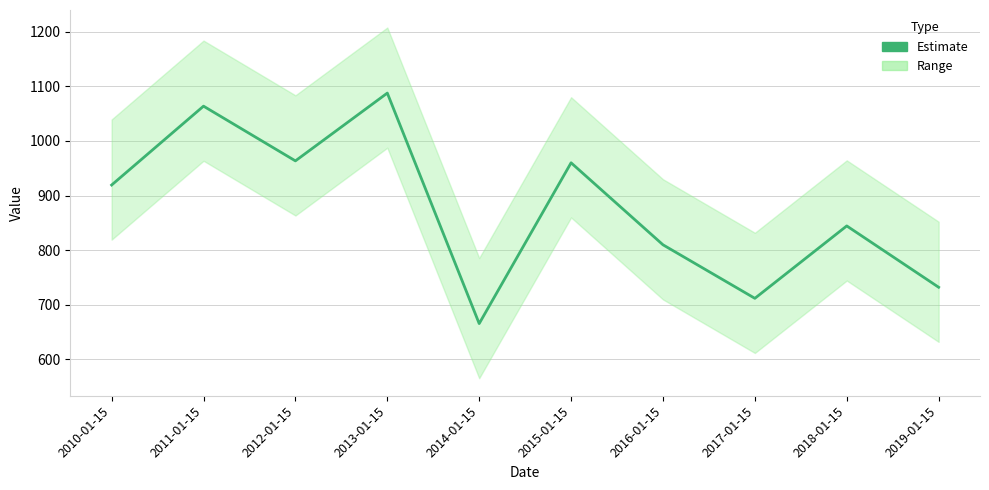

Rank the categories by value from lowest to highest.

2014-01-15, 2017-01-15, 2019-01-15, 2016-01-15, 2018-01-15, 2010-01-15, 2015-01-15, 2012-01-15, 2011-01-15, 2013-01-15